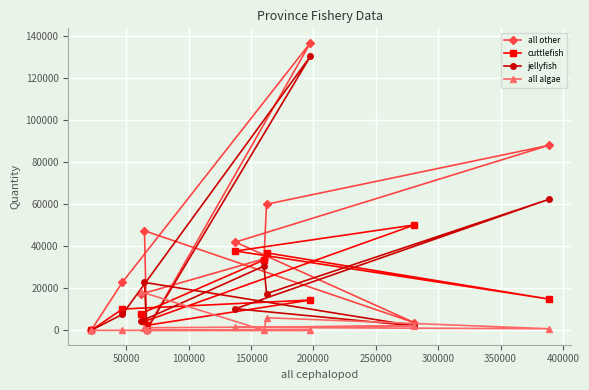

How many data points in all algae are above 763?

5